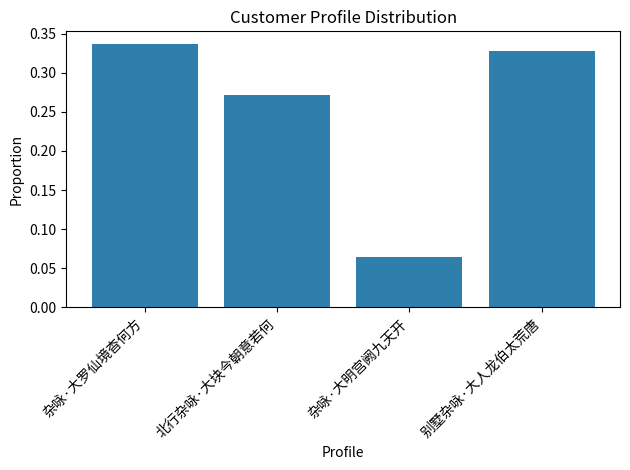

Is it true that the value at 杂咏·大明宫阙九天开 is 0.0?

False